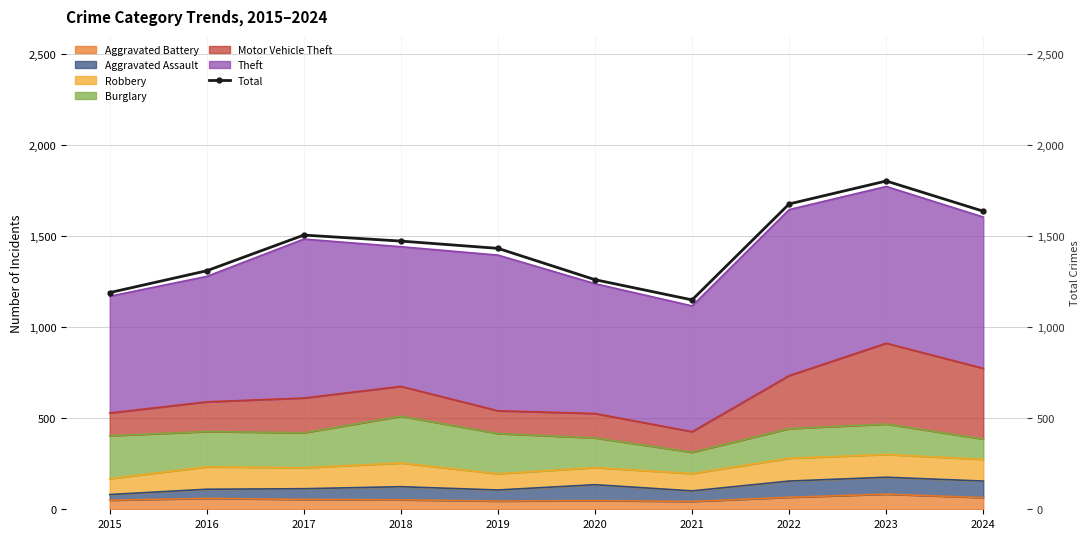

True or false: the data shows 810 at 2022.

False